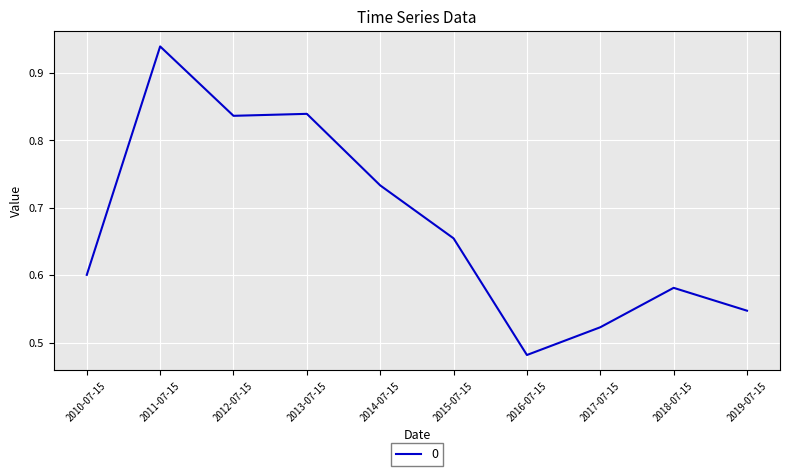

How many lines are shown in the chart?

1